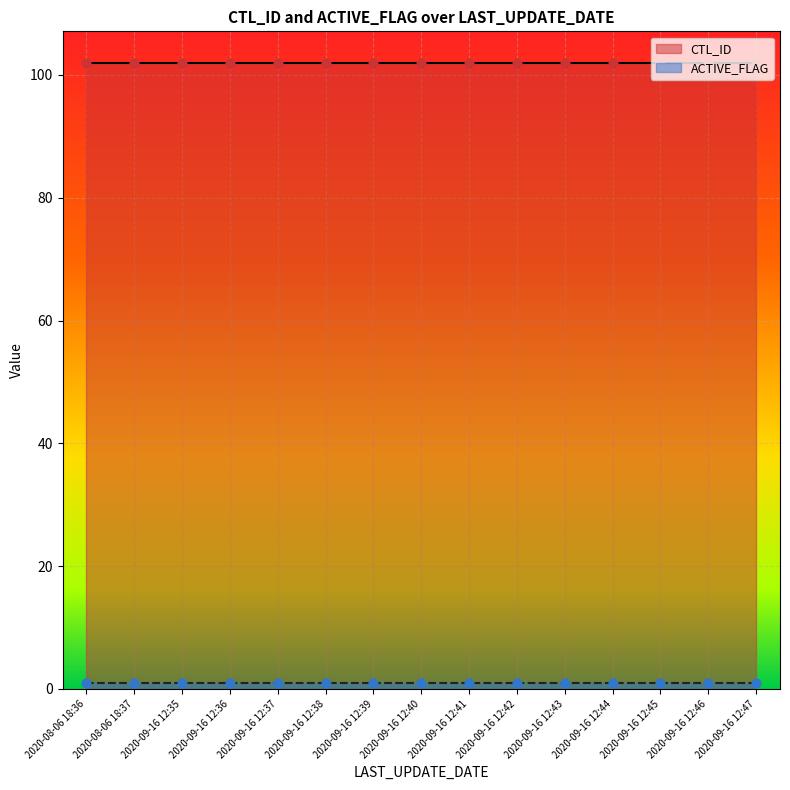

At which category is the sum across all series the highest?

2020-08-06 18:36